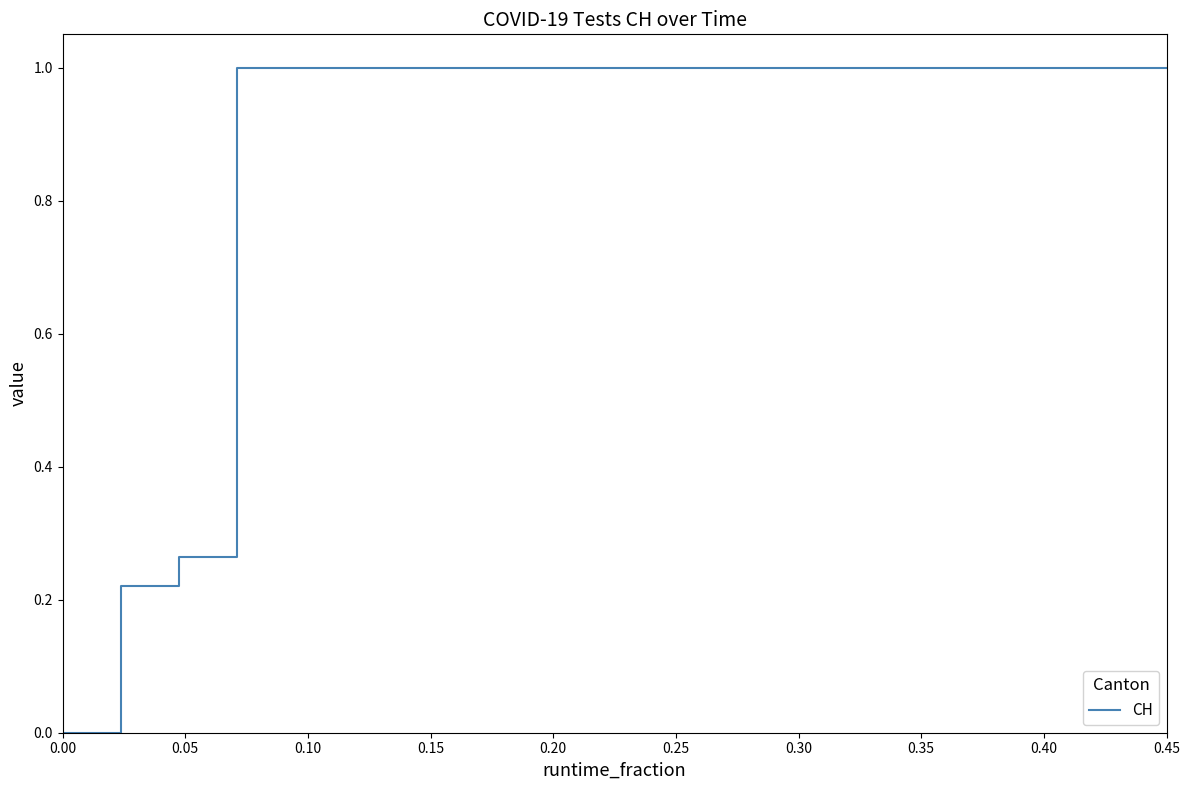

What is the maximum value shown in the chart?

1.0